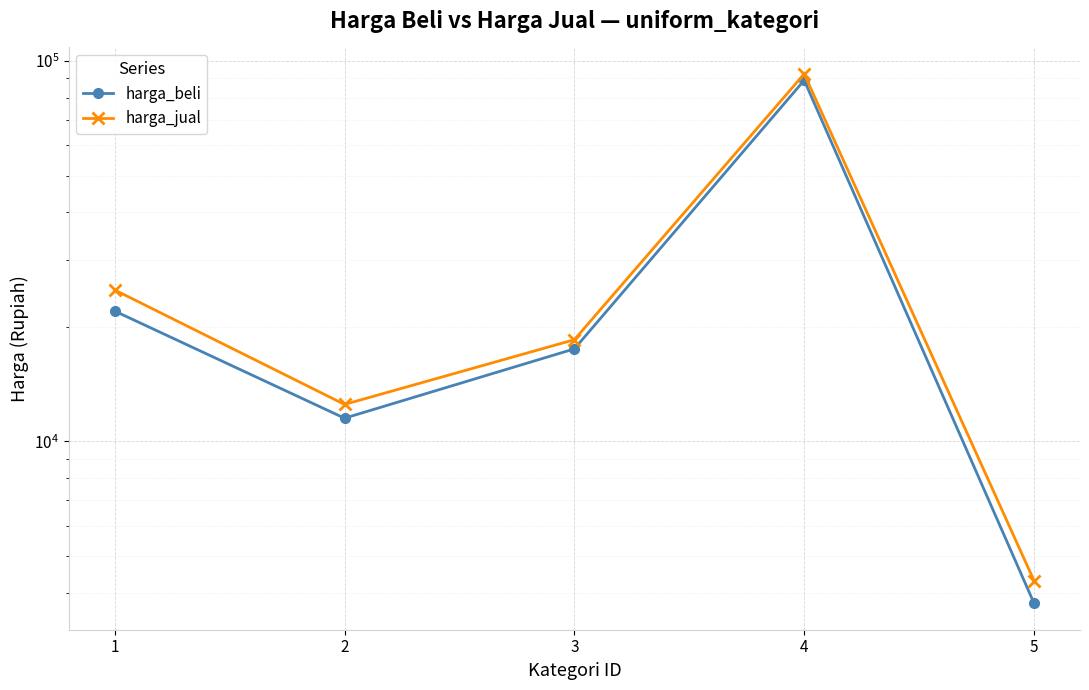

What is the difference between the maximum and minimum values in the harga_beli series?

85250